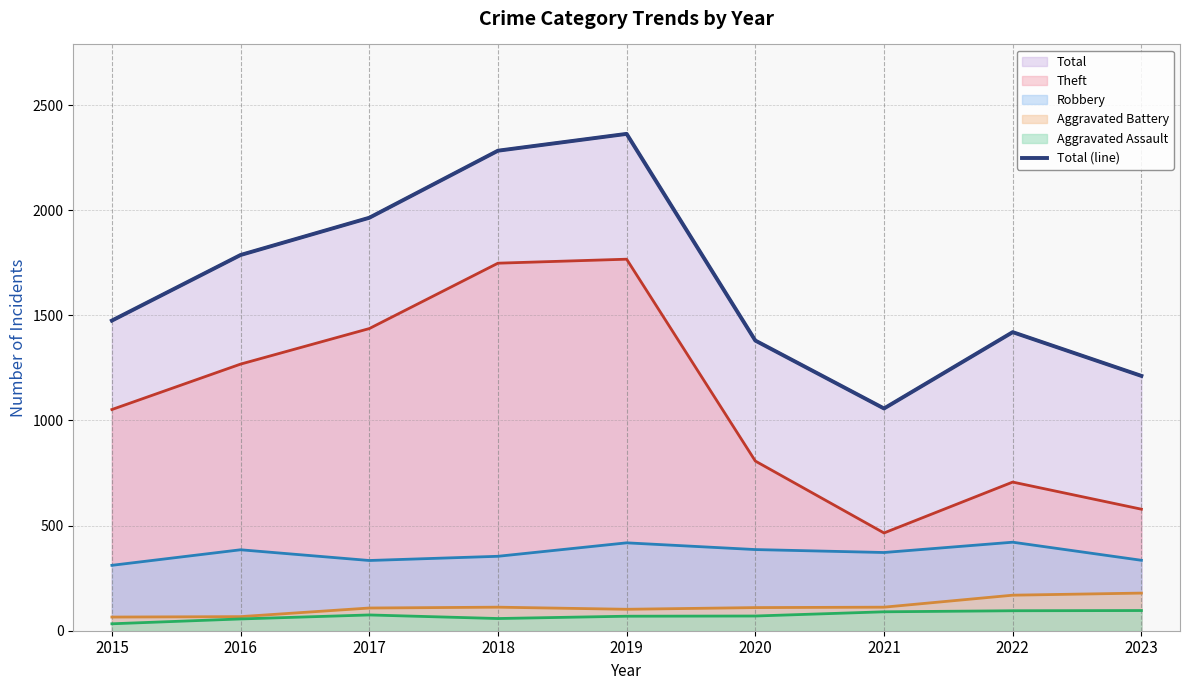

What is the maximum value shown in the chart?

2363